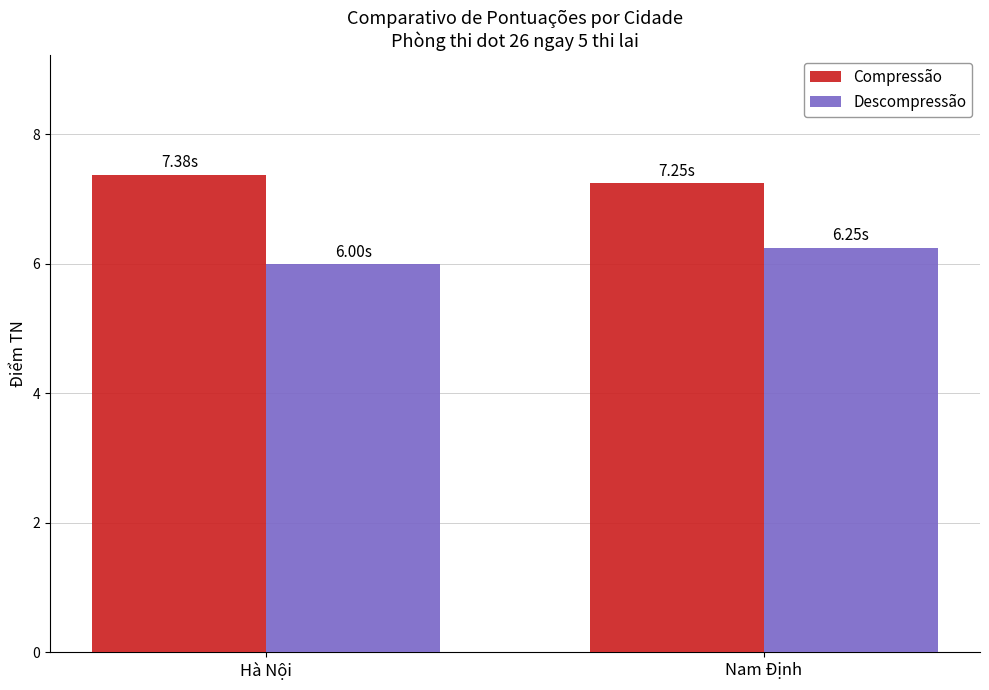

Is it true that Compressão equals 2.7 at Hà Nội?

False